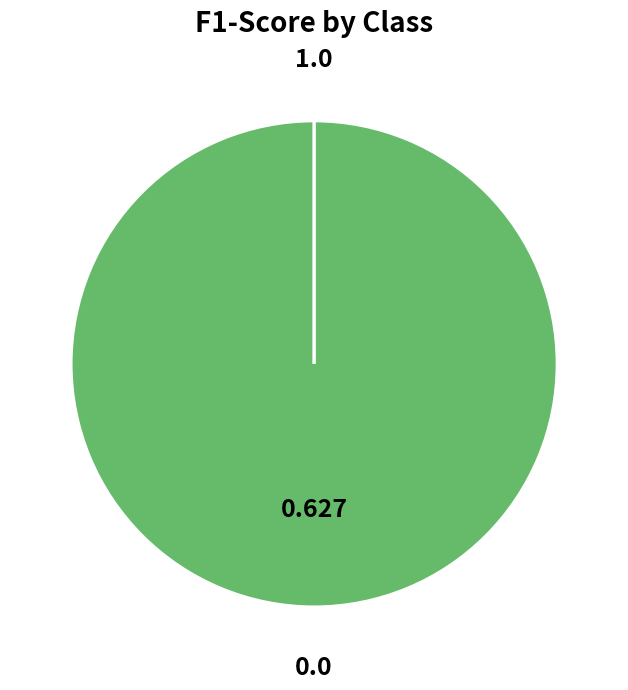

What percentage do 0.0 and 1.0 together represent?

100.0%